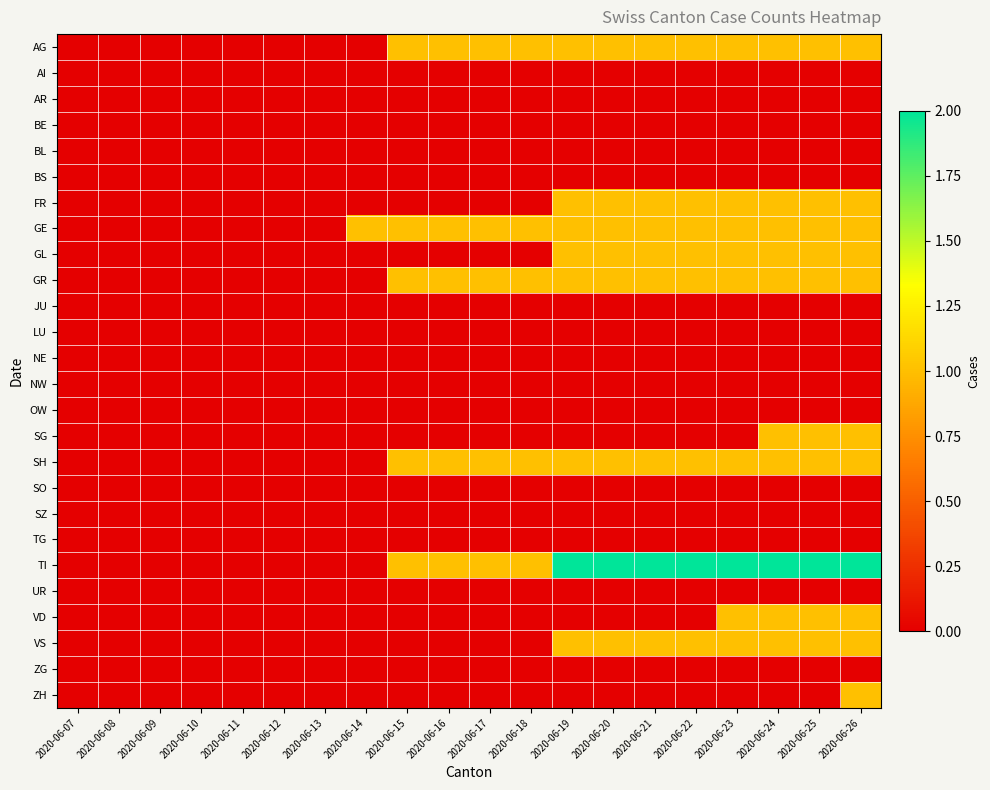

What is the greatest value displayed?

2